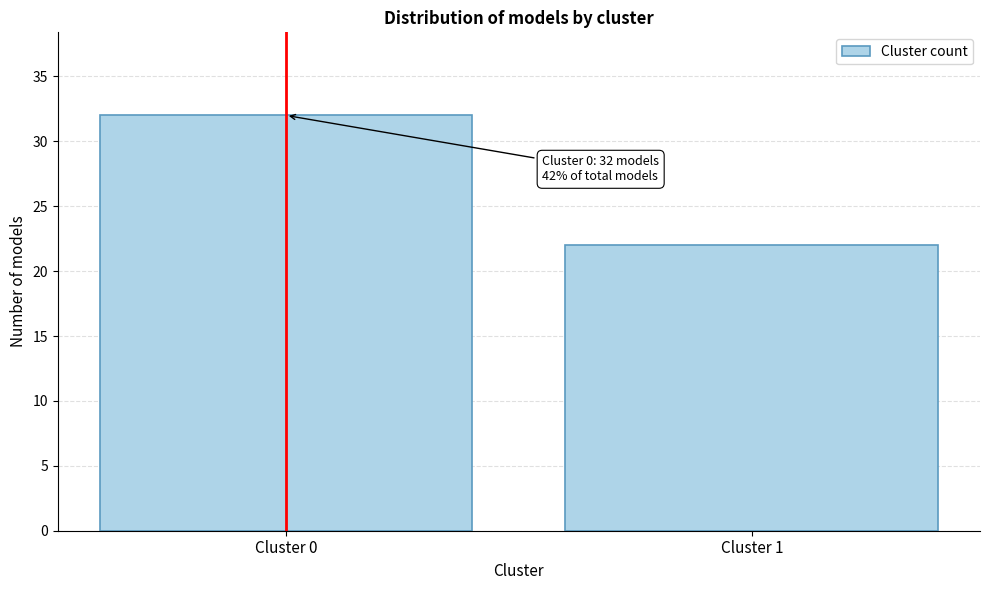

Reading left to right, transcribe all the data shown in this chart.

32	22